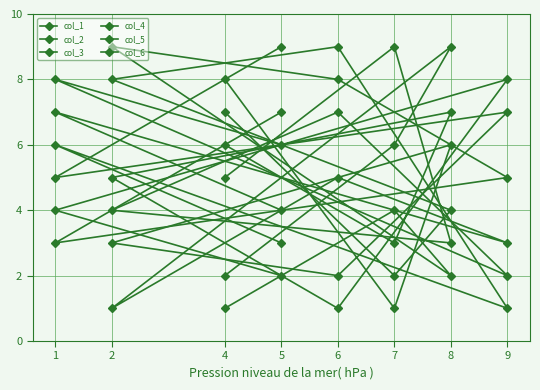

How many interior local peaks does the col_1 series have?

3